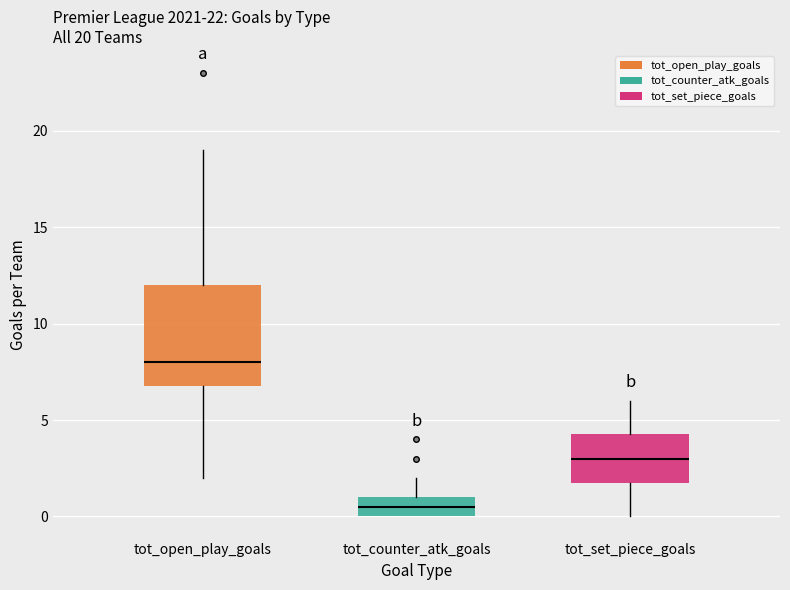

Which box's median line is the lowest?

tot_counter_atk_goals